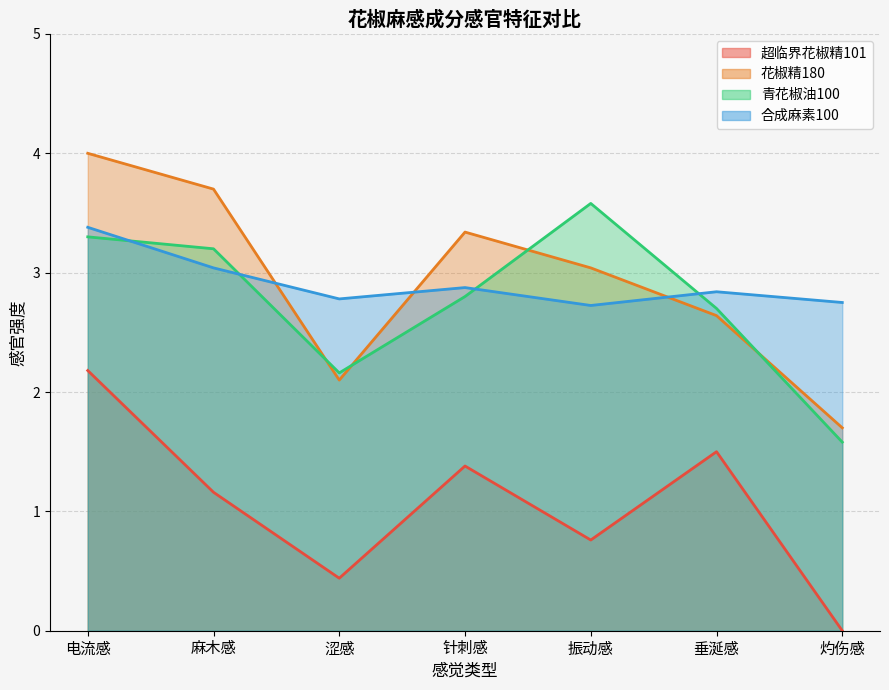

Reading left to right, transcribe all the data shown in this chart.

超临界花椒精101: 2.2	1.2	0.4	1.4	0.8	1.5	0.0
花椒精180: 4.0	3.7	2.1	3.3	3.0	2.6	1.7
青花椒油100: 3.3	3.2	2.2	2.8	3.6	2.7	1.6
合成麻素100: 3.4	3.0	2.8	2.9	2.7	2.8	2.8